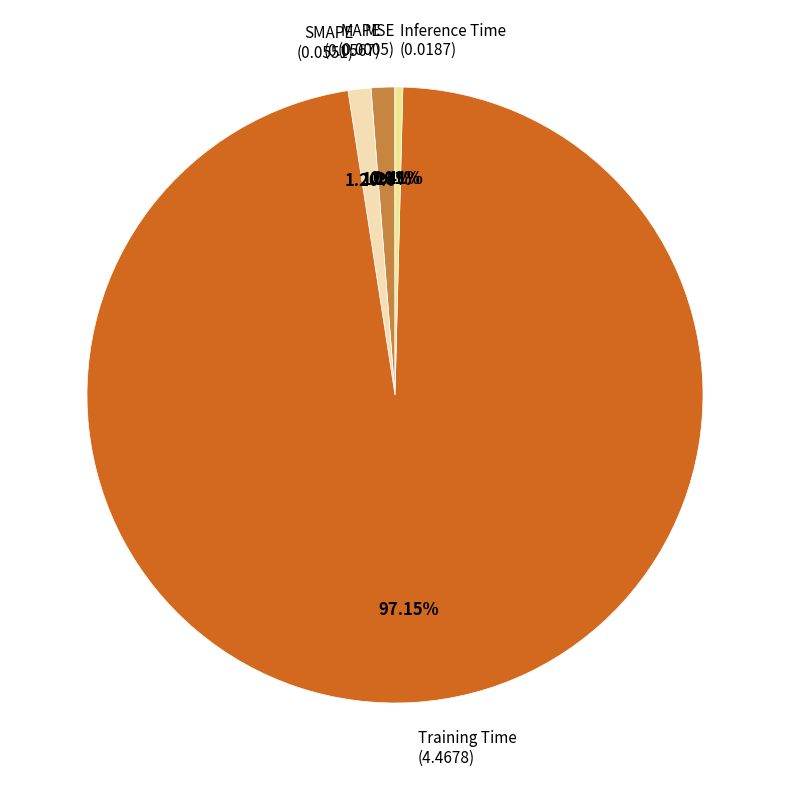

Which slice is the largest?

Training Time